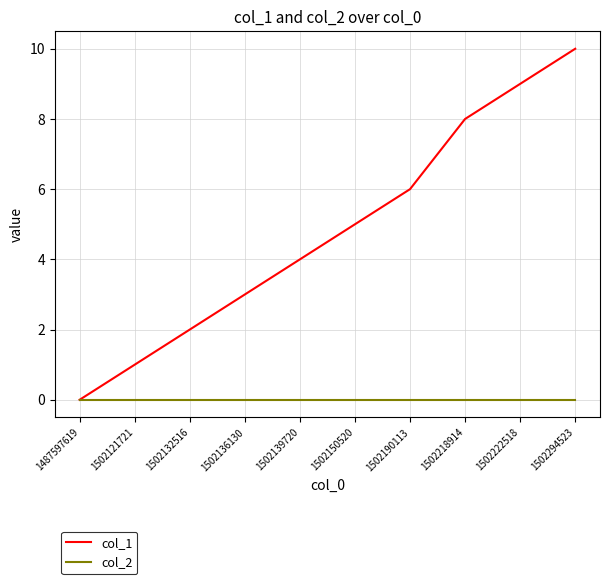

What are all the series names shown in the legend?

col_1, col_2